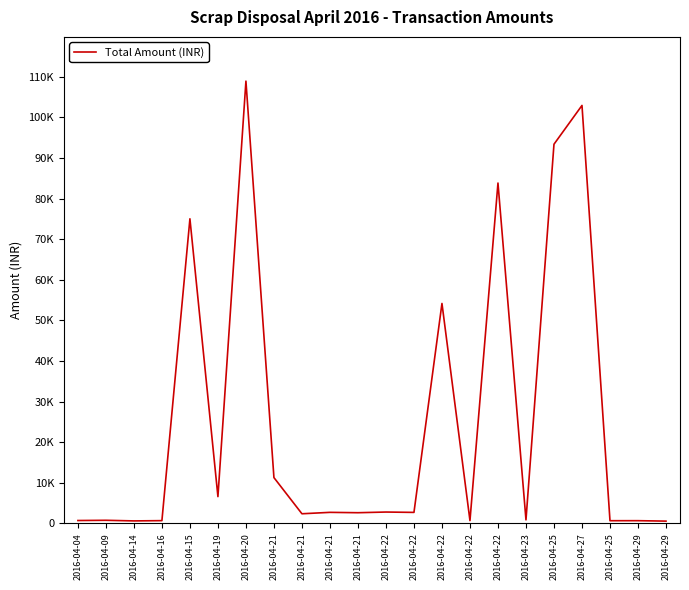

What is the approximate value at 2016-04-22, to the nearest 50?

2700